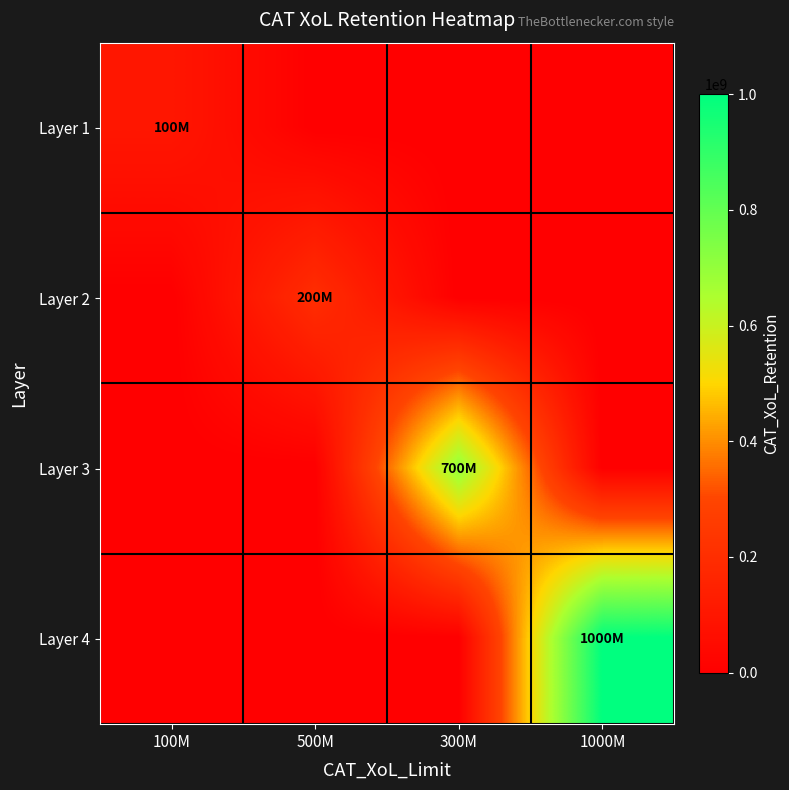

Rank the series by their maximum value, from lowest to highest.

Layer 1, Layer 2, Layer 3, Layer 4